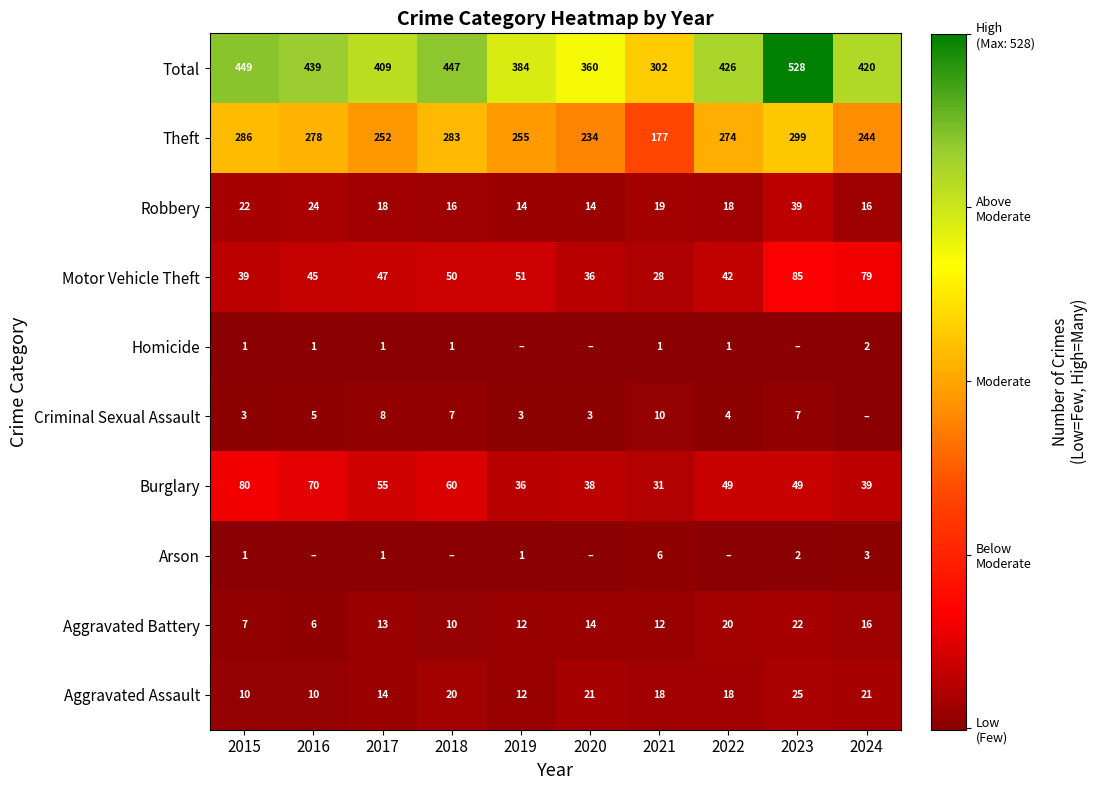

What is the approximate value of Burglary at 2022?

49